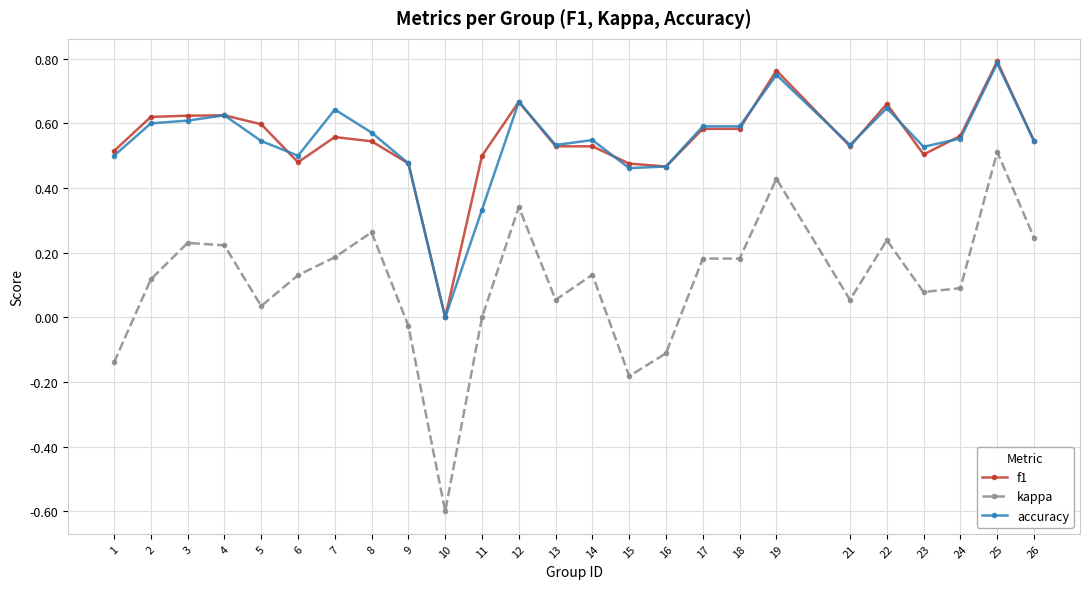

Which category has the lowest value in the kappa series?

10